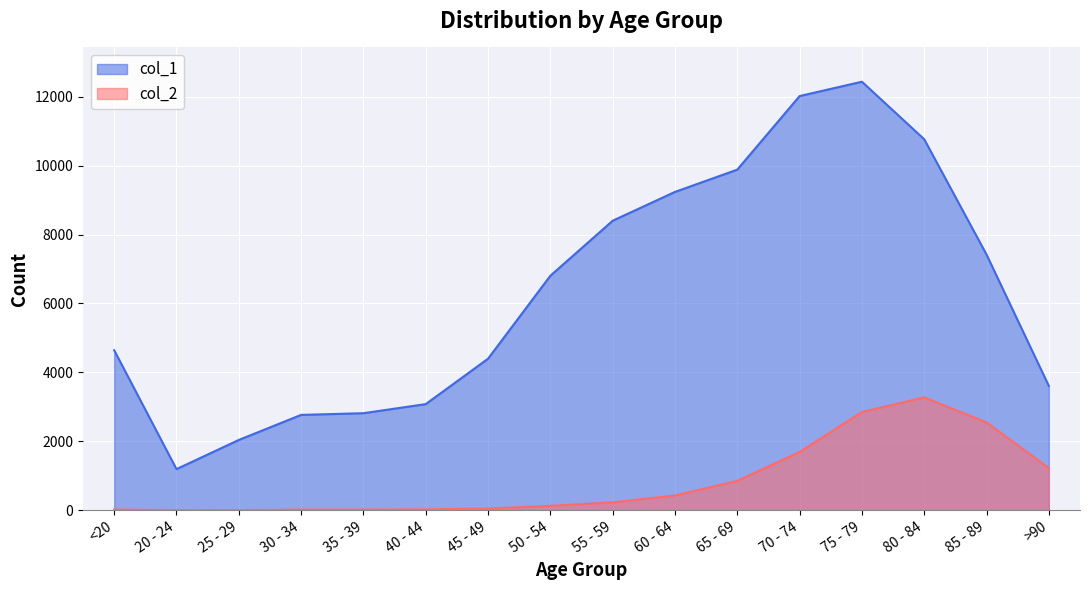

The value of col_1 at 25 - 29 is 1349. True or false?

False